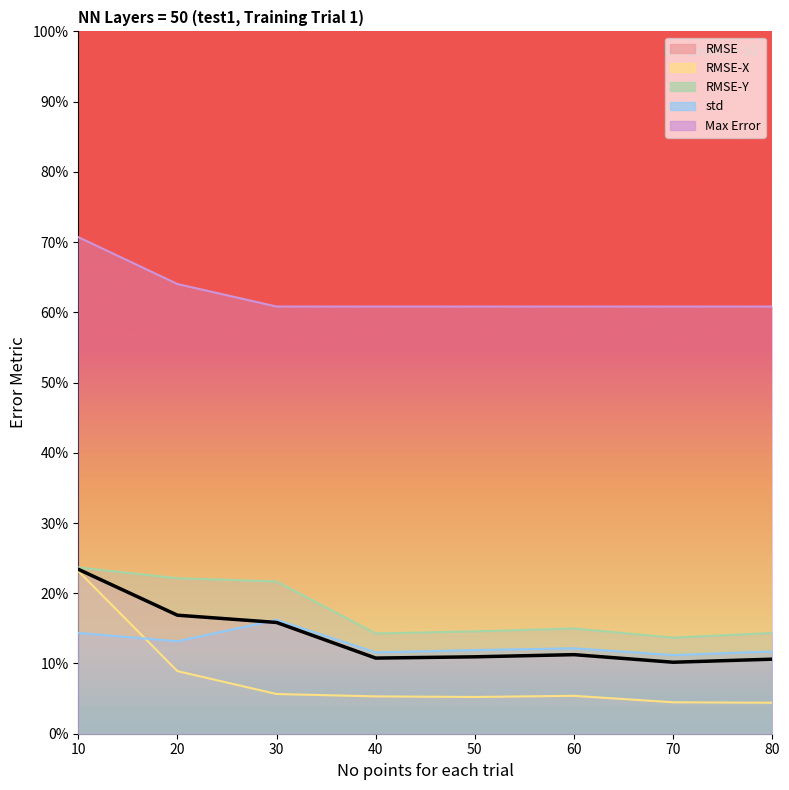

What is the maximum value for std?

16.2